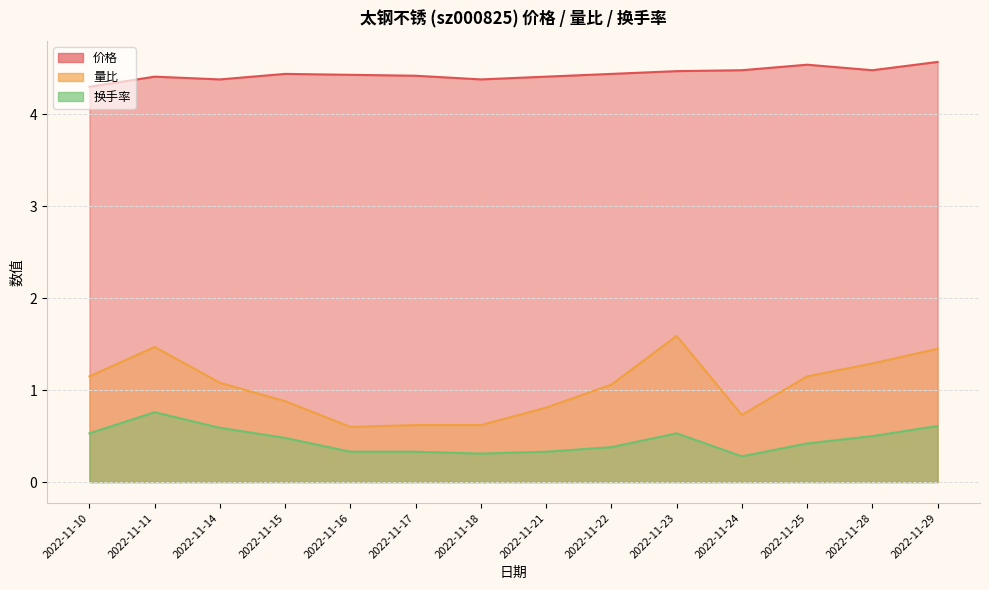

What are all the series names shown in the legend?

价格, 量比, 换手率